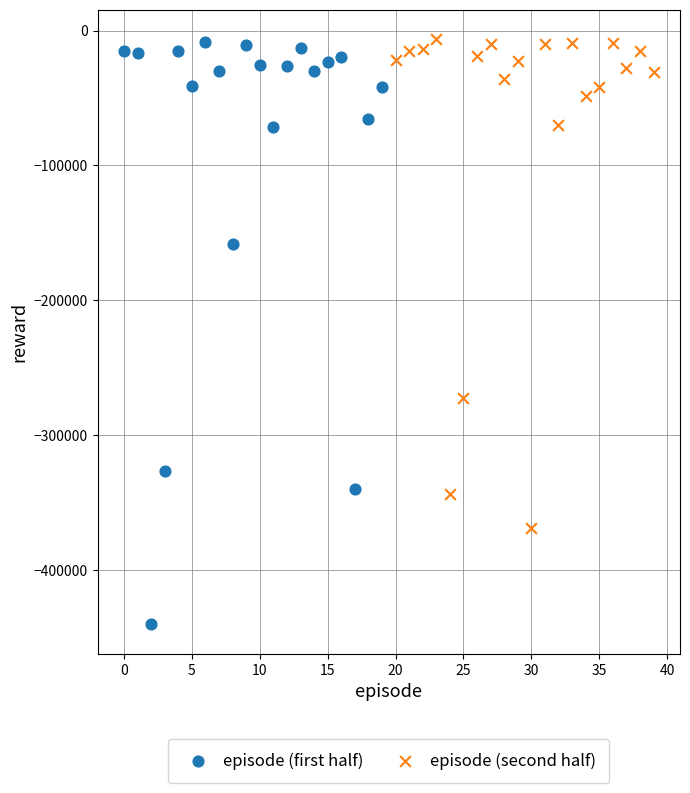

Which series contains the lowest Y value?

episode (first half)